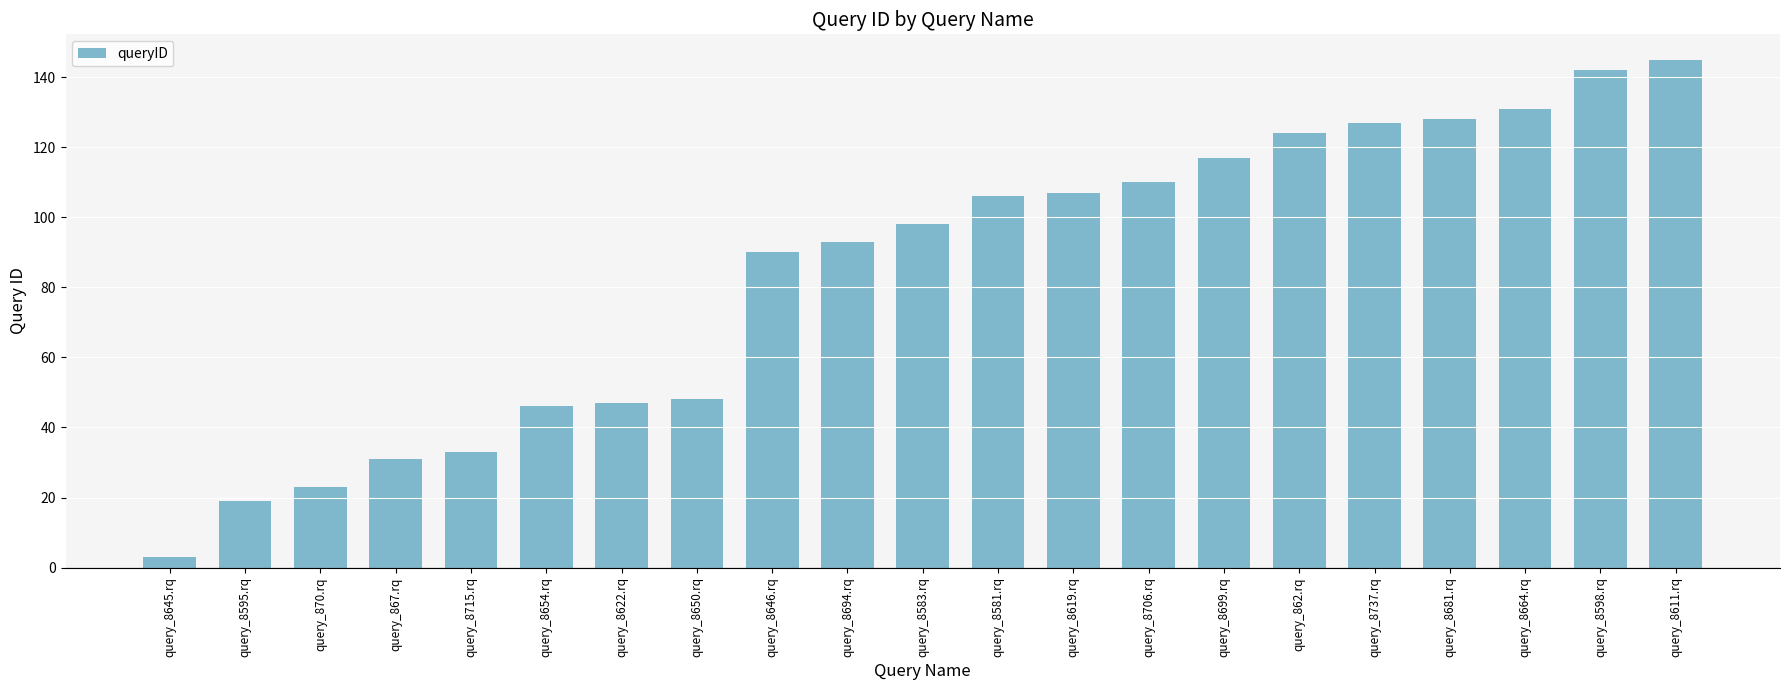

Is it true that the value at query_8581.rq is 106?

True